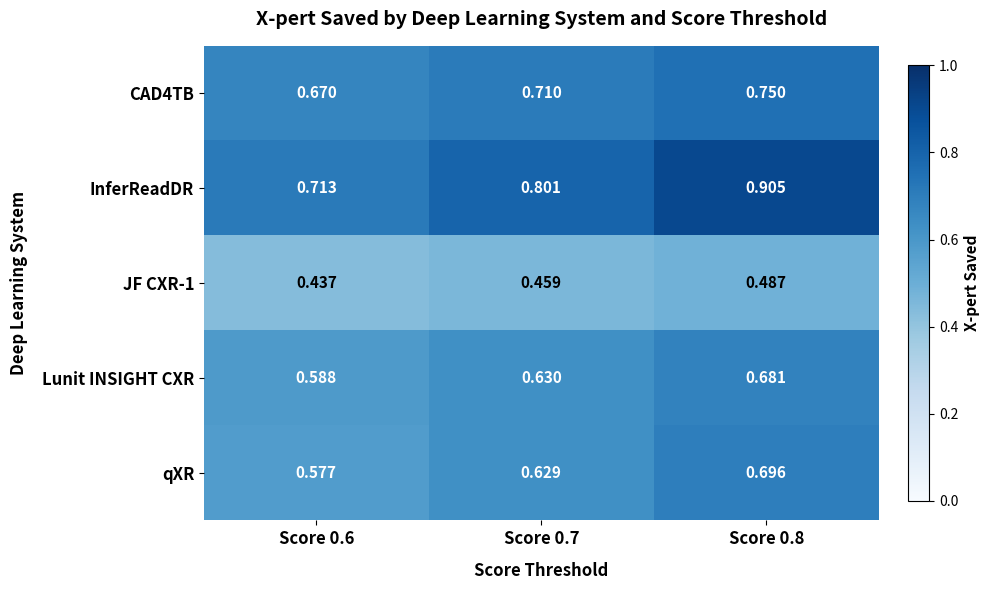

Is the value of qXR at Score 0.7 greater than the value of InferReadDR at Score 0.6?

No